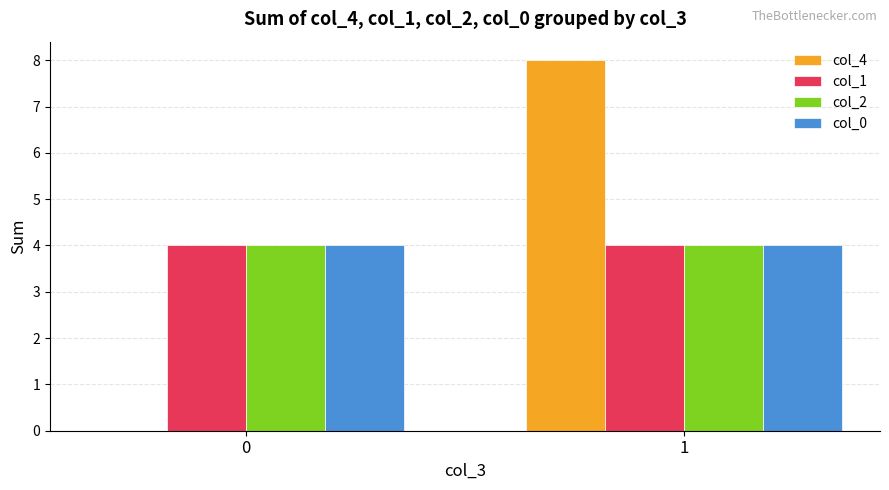

Does the chart contain stacked bars?

No